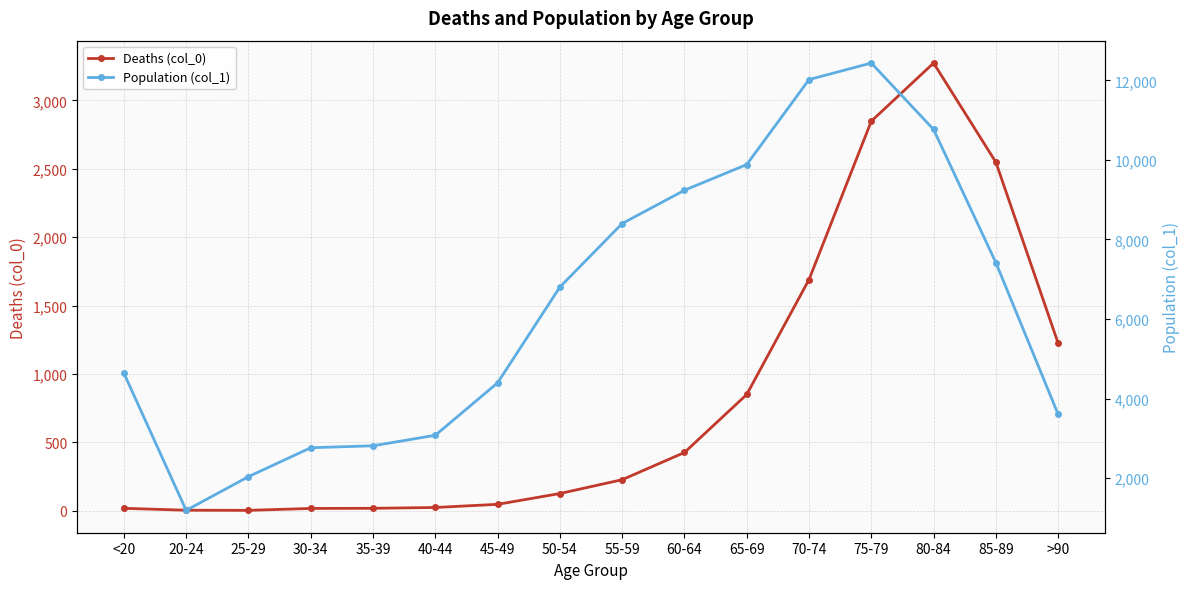

Does the chart display data point markers on the line(s)?

Yes